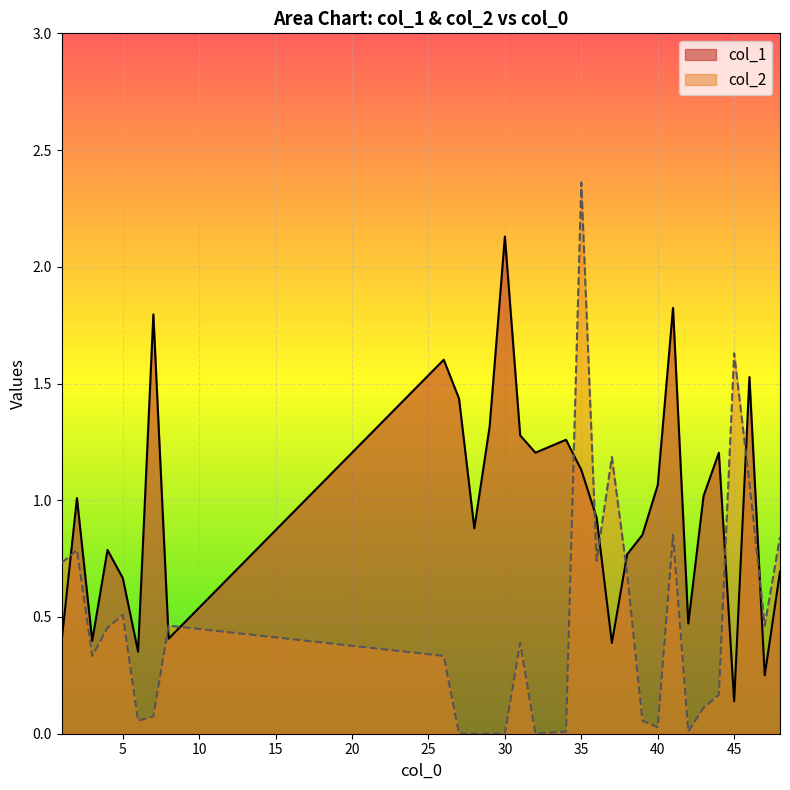

How many interior local peaks does the col_2 series have?

8